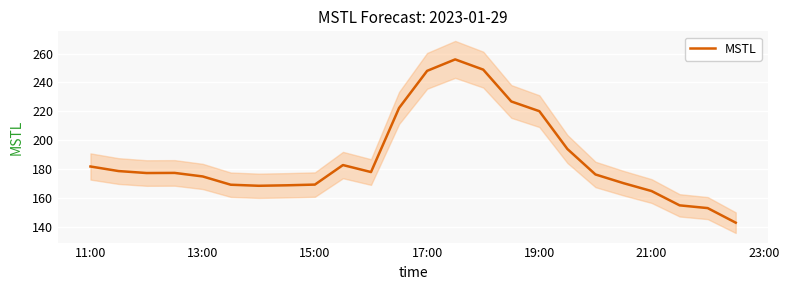

True or false: there are more than 2 points higher than both neighbors.

True